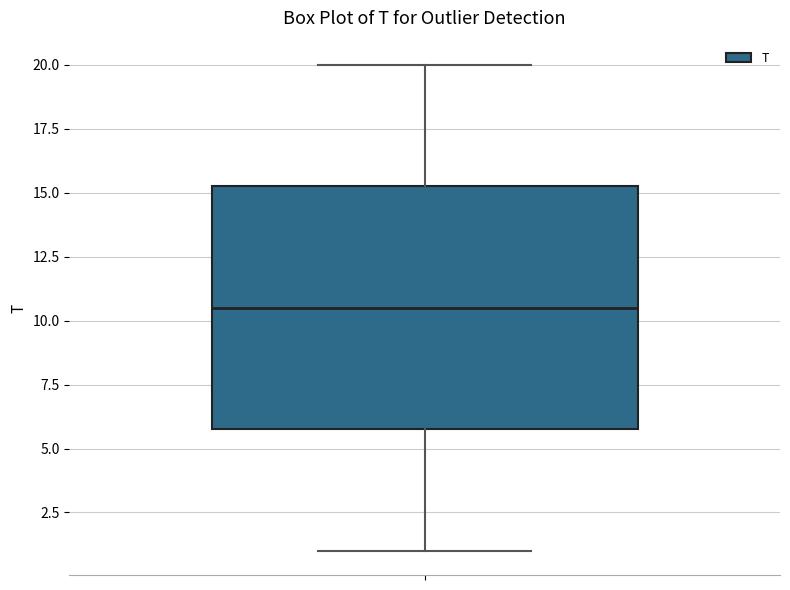

Where is the upper edge of the box on the y-axis? The values are not printed on the chart, so give them approximately, as read against the axis.

15.5